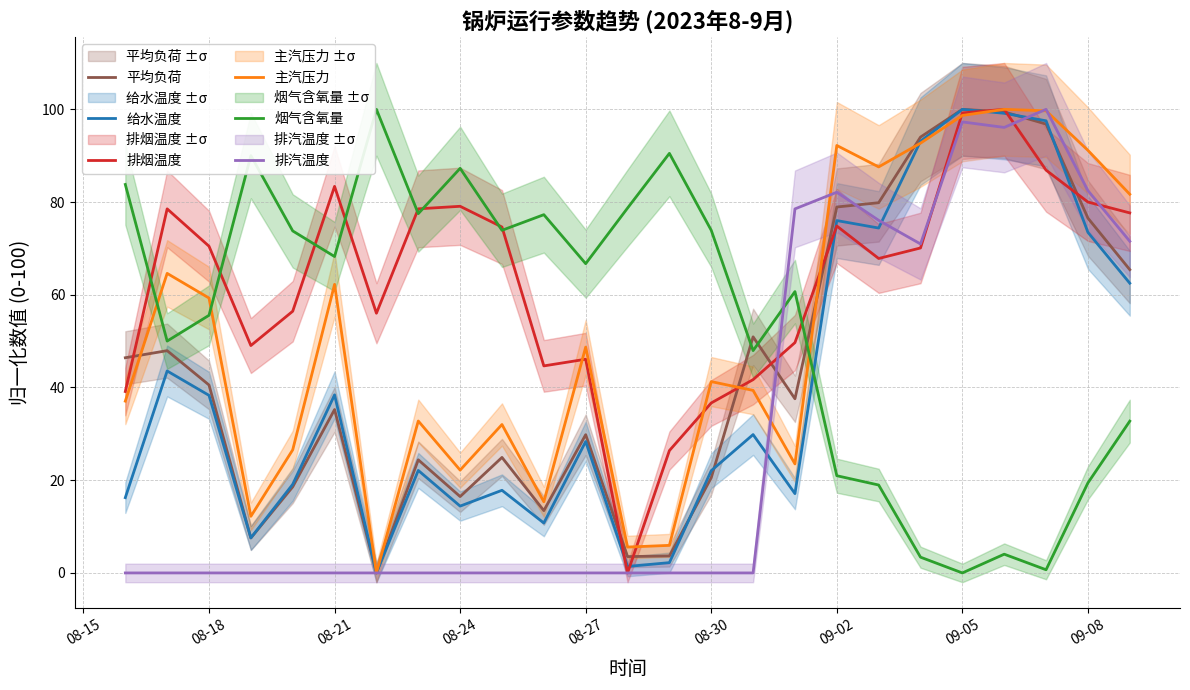

How many values in 烟气含氧量 are above zero?

24